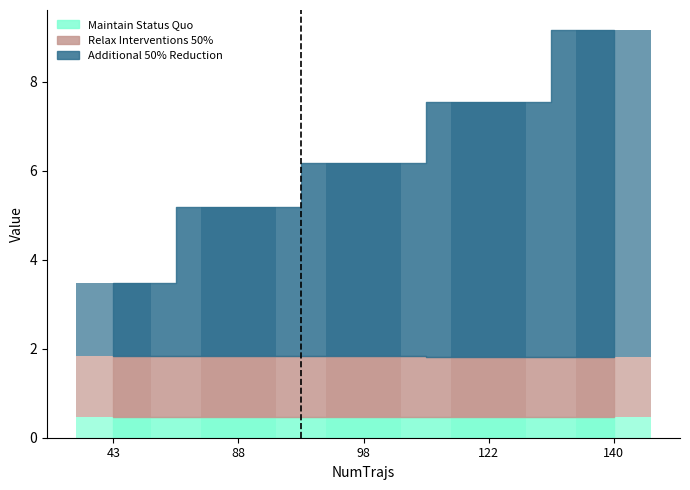

At which label is Maintain Status Quo closest to 0?

140